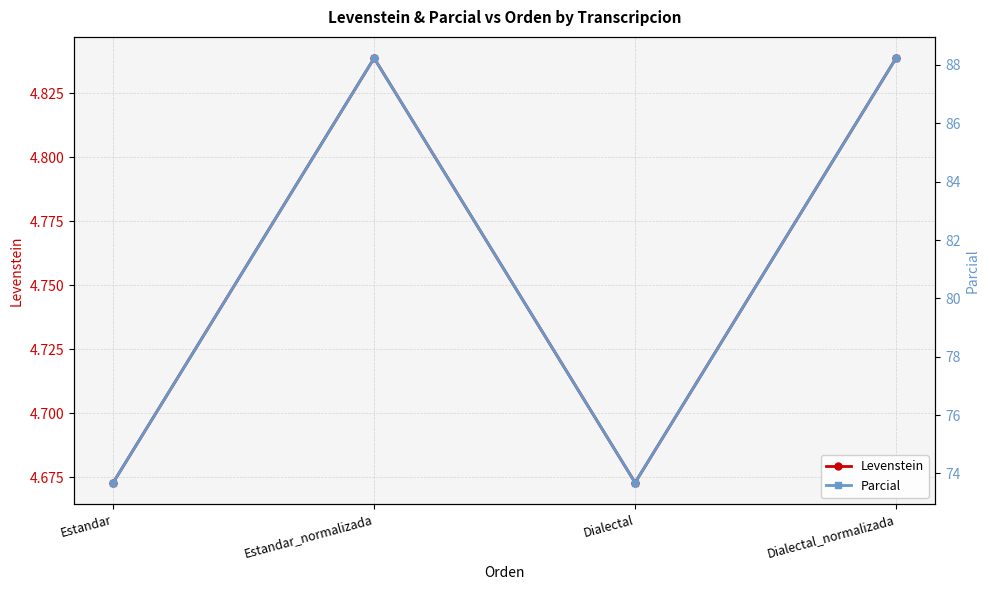

Does the chart have visible grid lines?

Yes